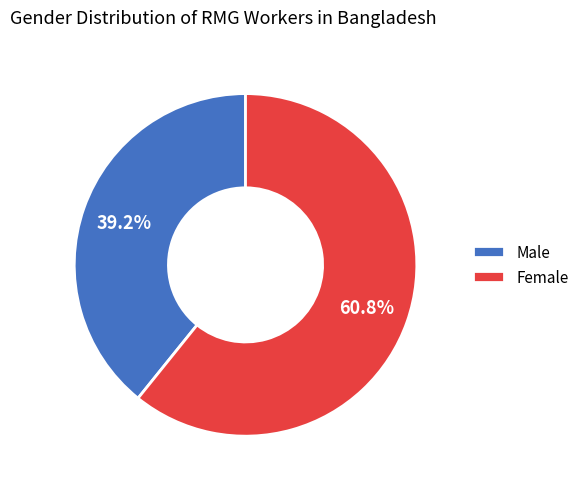

Combined, what portion of the pie is Female and Male?

100.0%